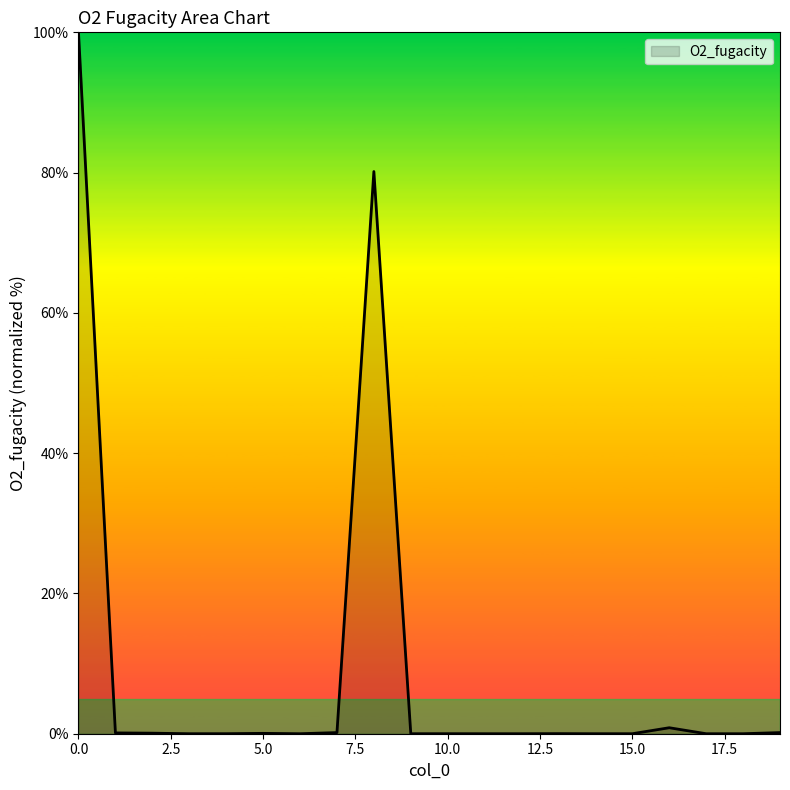

What is the difference between the maximum and minimum values?

100.0